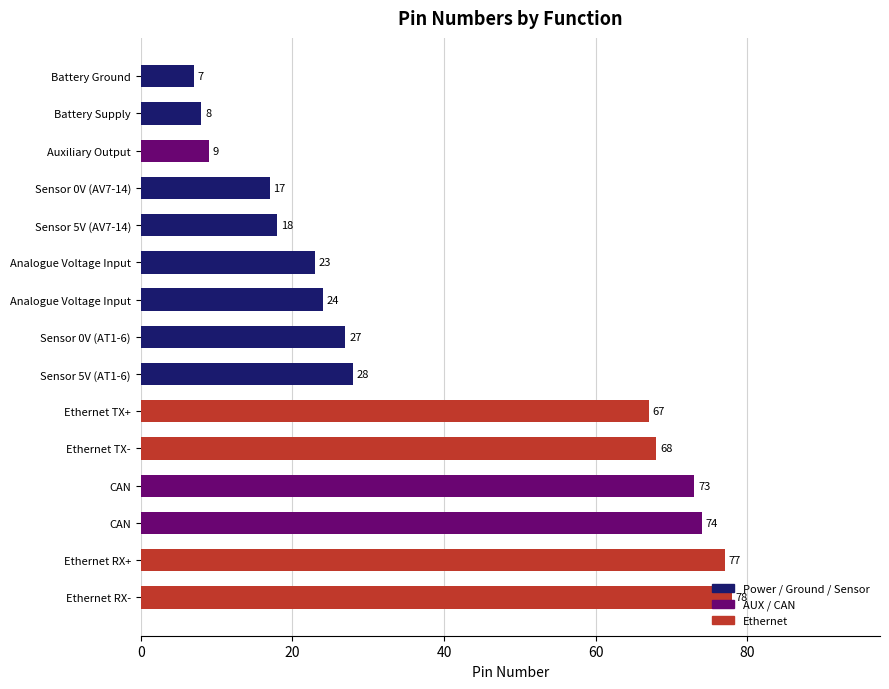

How many values are below 27?

7